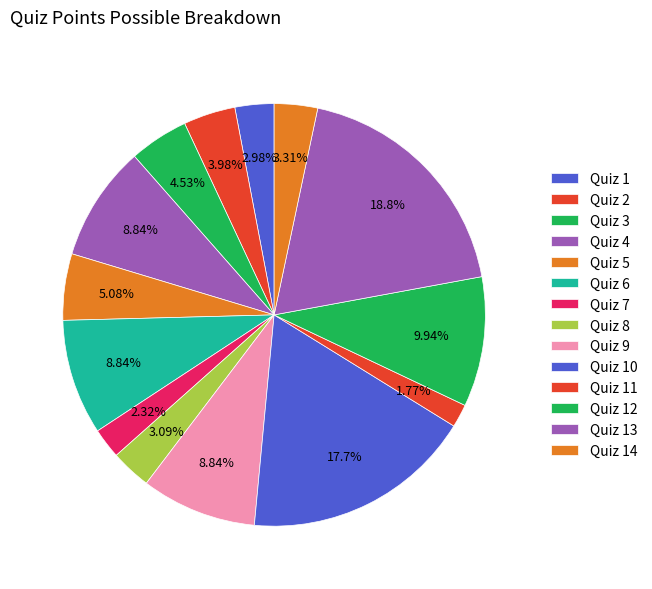

Is there a majority slice in this chart?

No